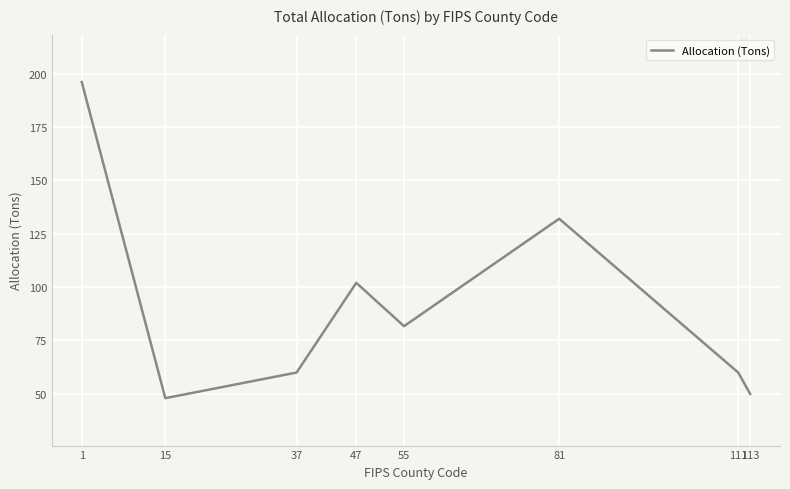

Reading right to left, transcribe all the data shown in this chart.

113=50.0	111=60.0	81=132.0	55=81.7	47=102.0	37=60.0	15=48.0	1=196.0